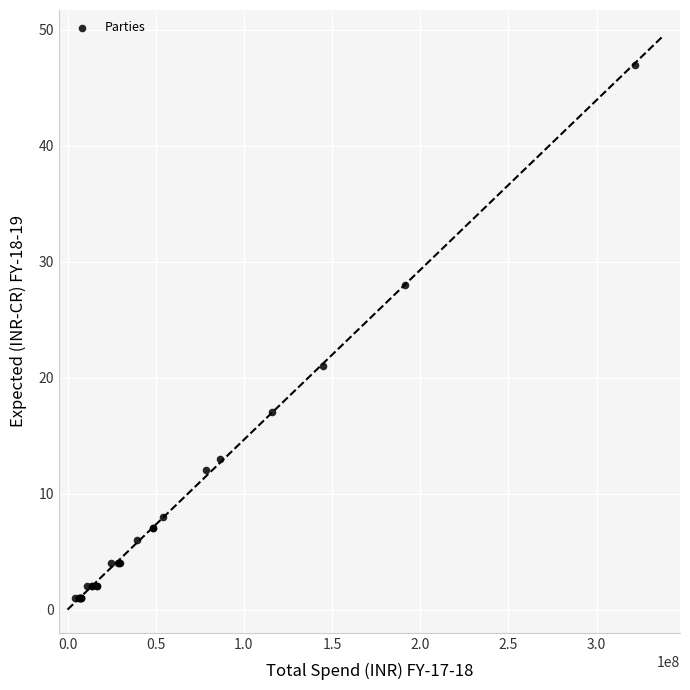

What Y value in the scatter plot is closest to 24?

21